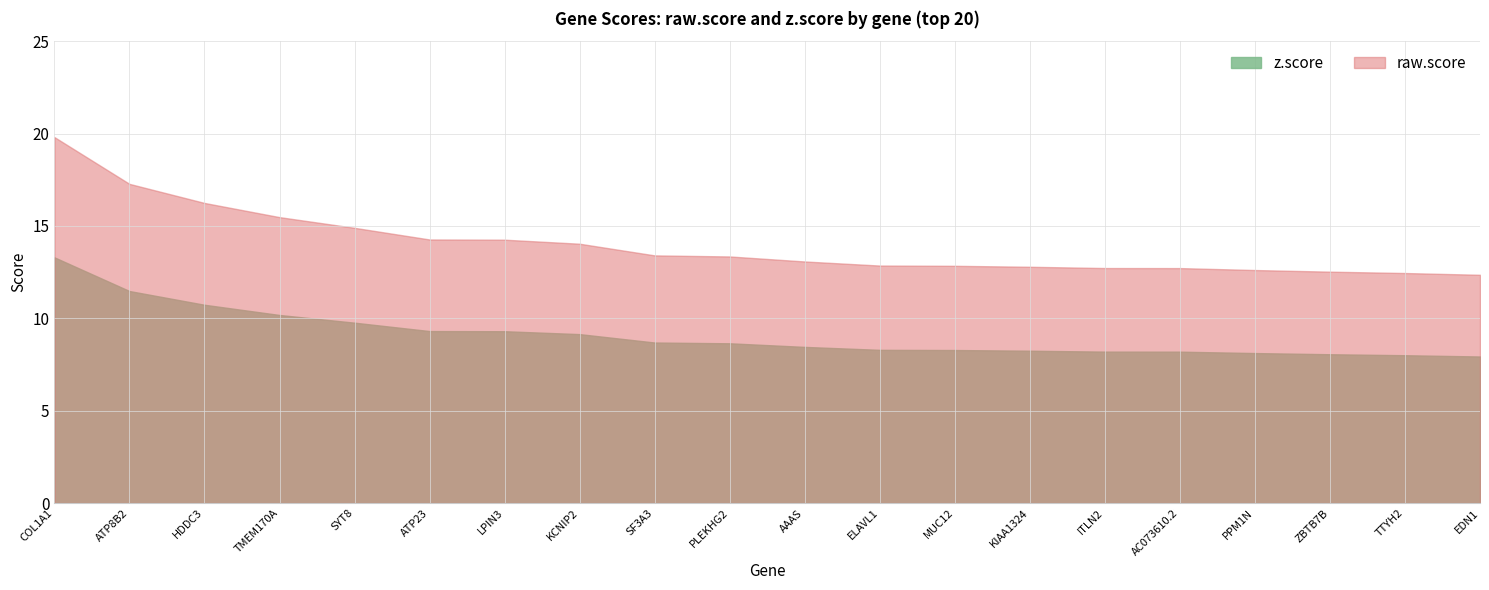

What is the label of the 3rd point from the left?

HDDC3